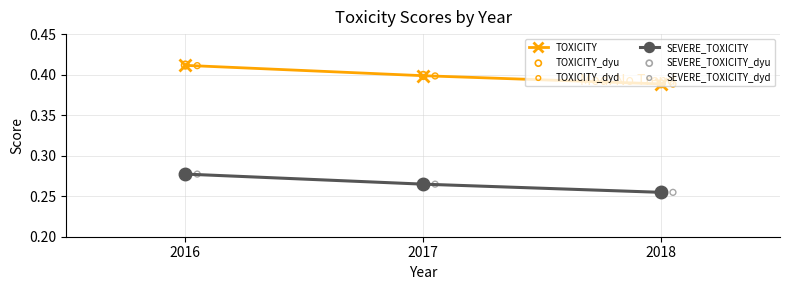

What are all the series names shown in the legend?

TOXICITY, SEVERE_TOXICITY, TOXICITY_dyu, TOXICITY_dyd, SEVERE_TOXICITY_dyu, SEVERE_TOXICITY_dyd